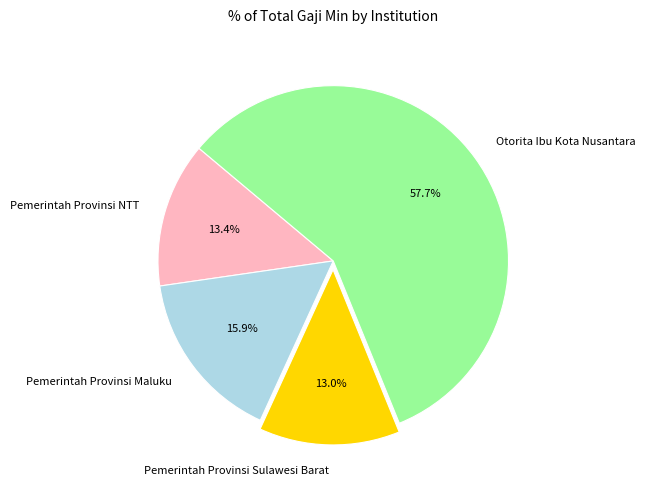

To the nearest percent, what is the average slice percentage?

25%